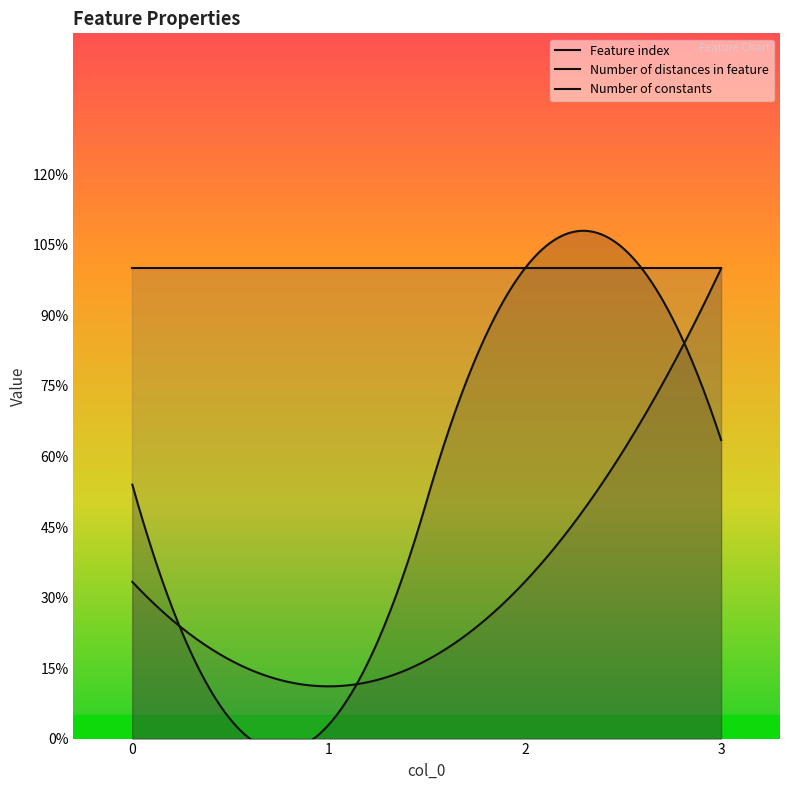

True or false: Number of distances in feature and Number of constants intersect in this chart.

False